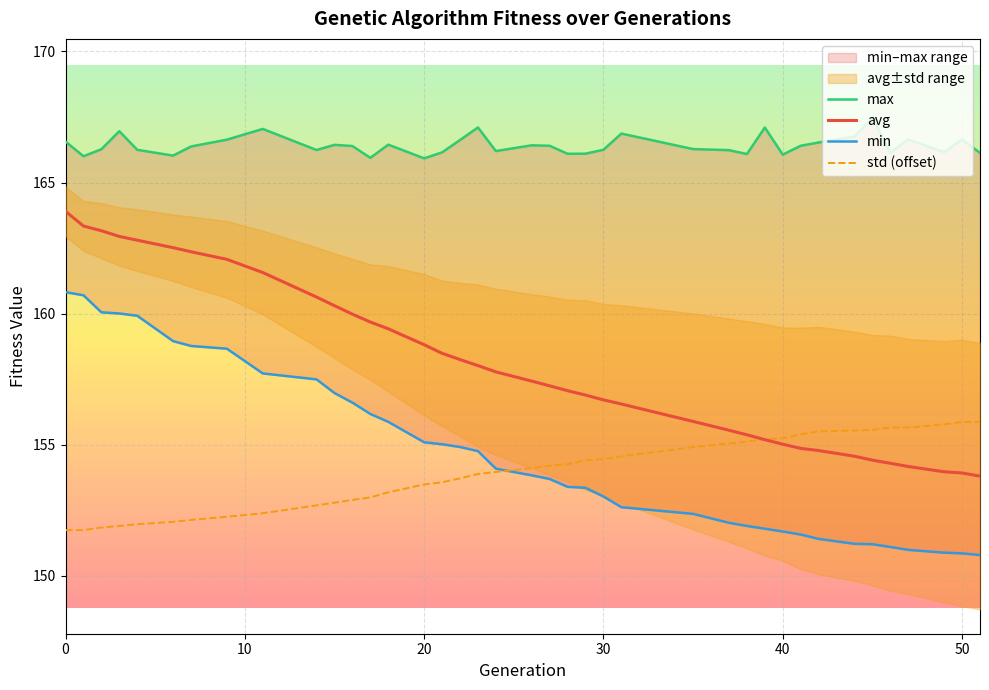

Which series has the widest spread of values?

avg